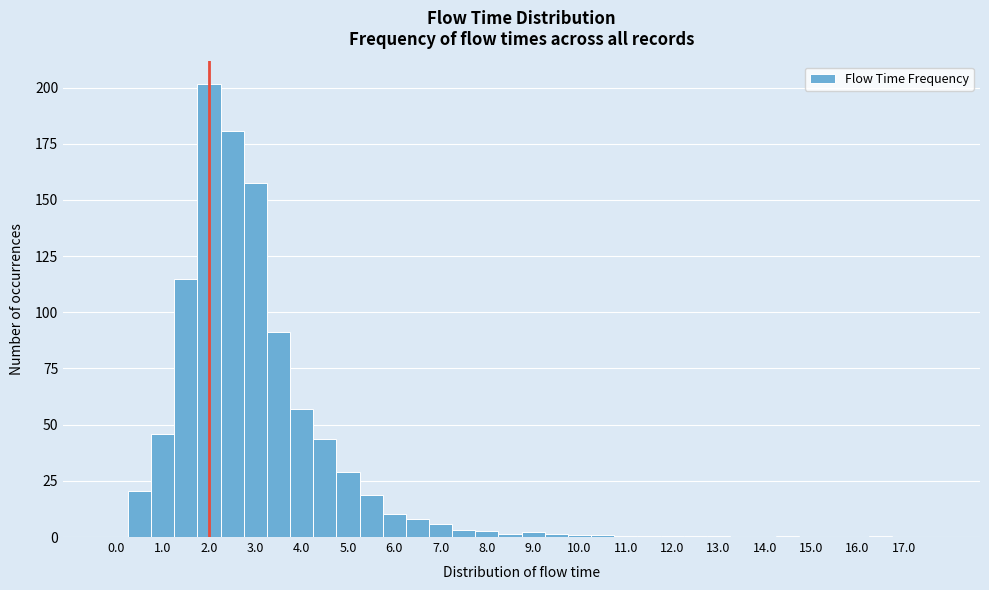

What is the height of the bar covering 3.75 to 4.25 on the x-axis? Neither the bar edges nor the heights are printed on the chart, so give them approximately, as read against the axes.

55